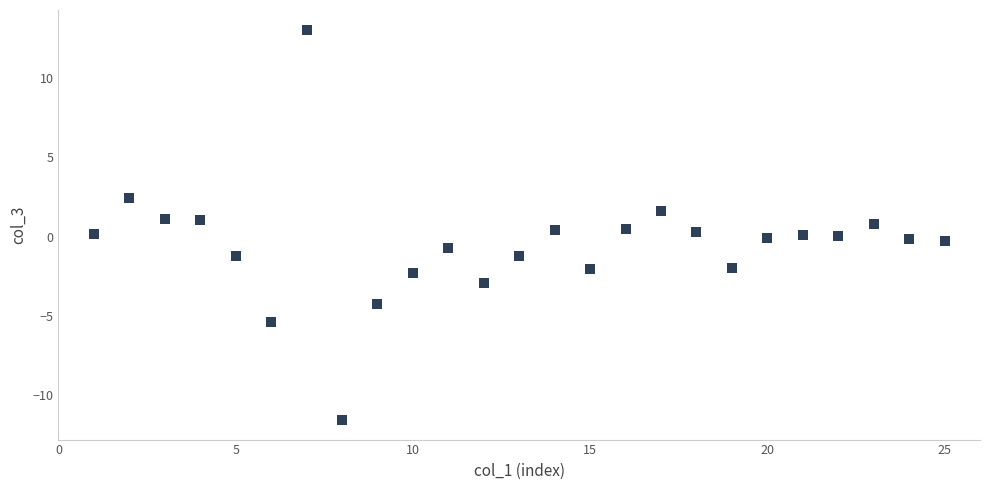

What is the range of Y values (max minus min)?

24.6